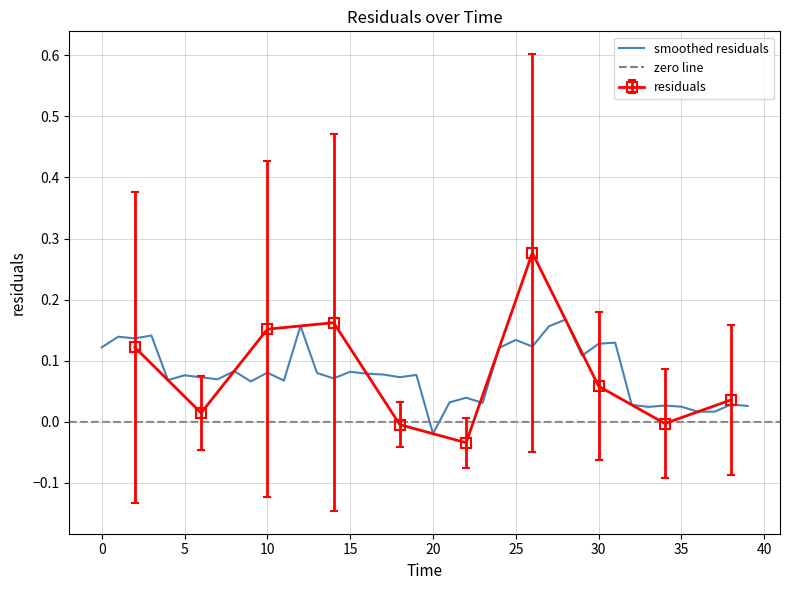

The value of residuals at 30 is 0.0. True or false?

False